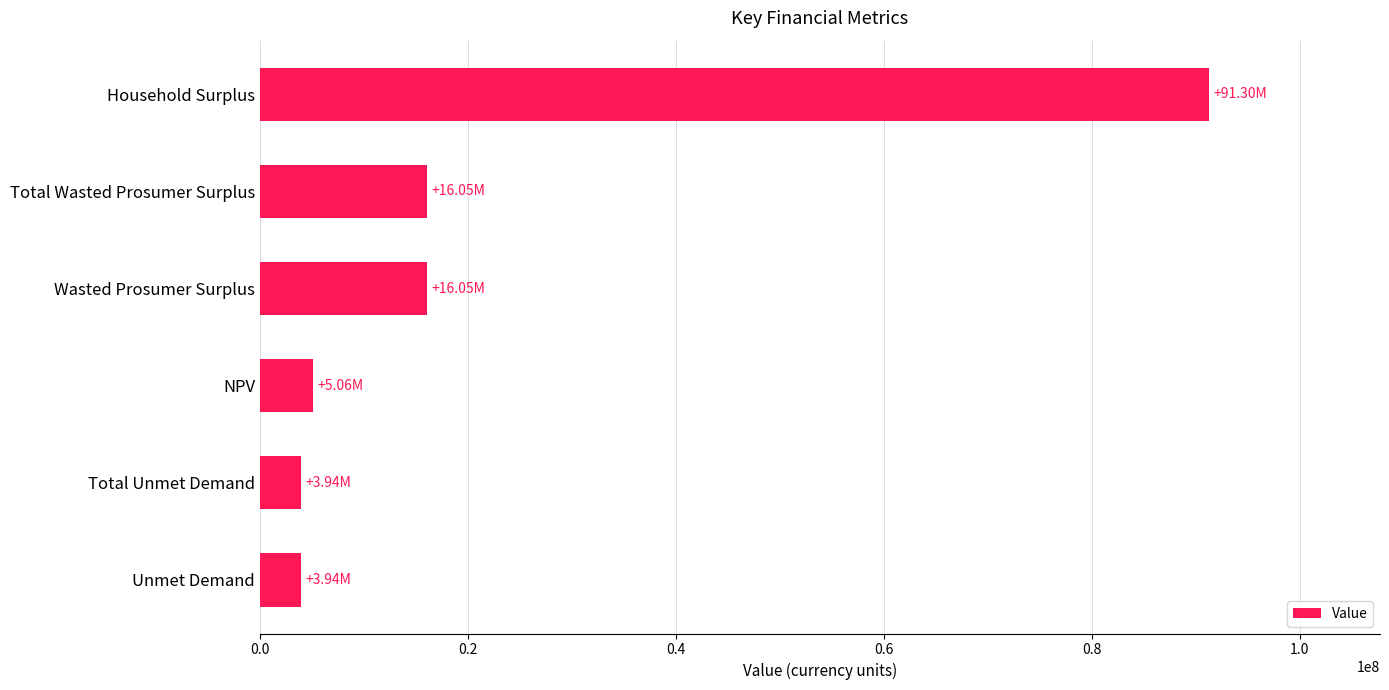

What is the average value?

22724192.6